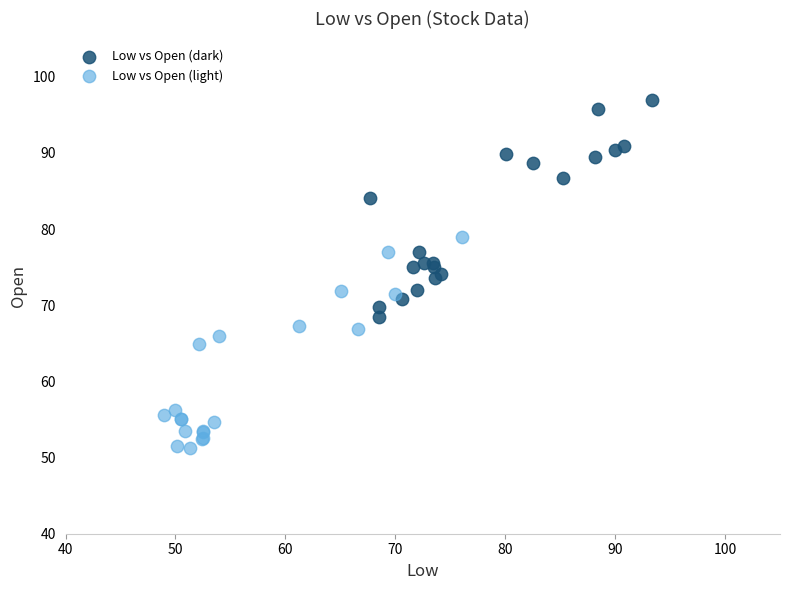

Which series contains the lowest Y value?

Low vs Open (light)